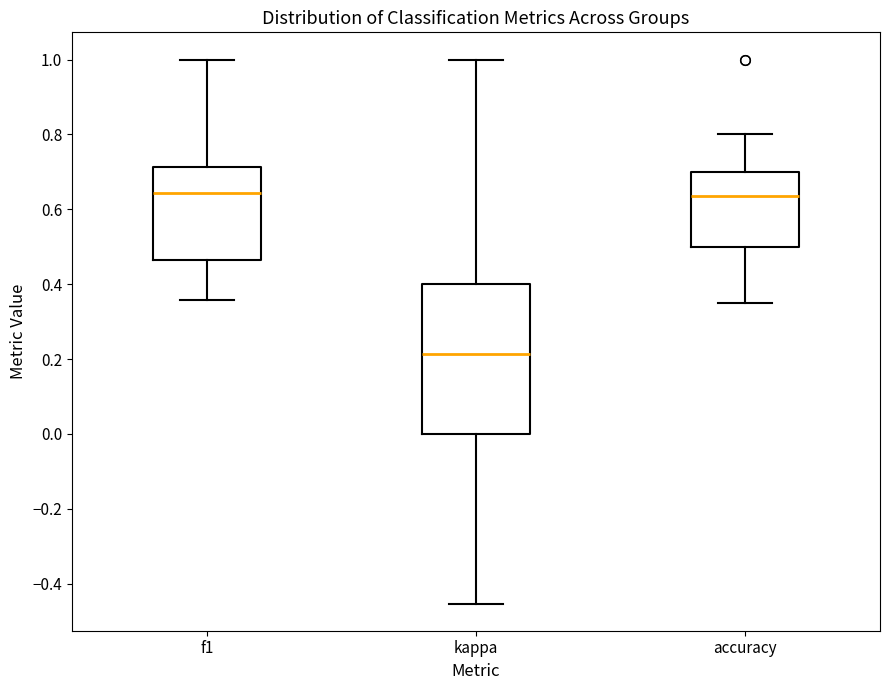

Which box's median line is the lowest?

kappa